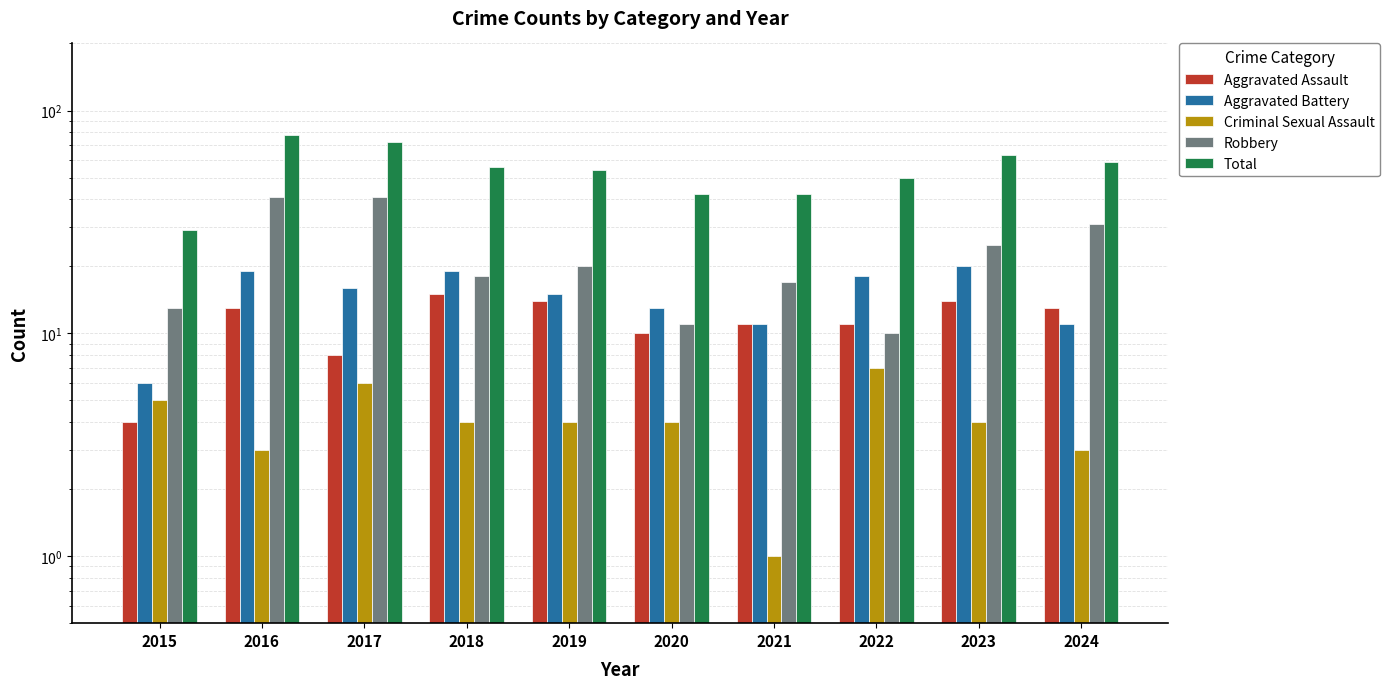

At which label does Aggravated Battery reach its minimum?

2015